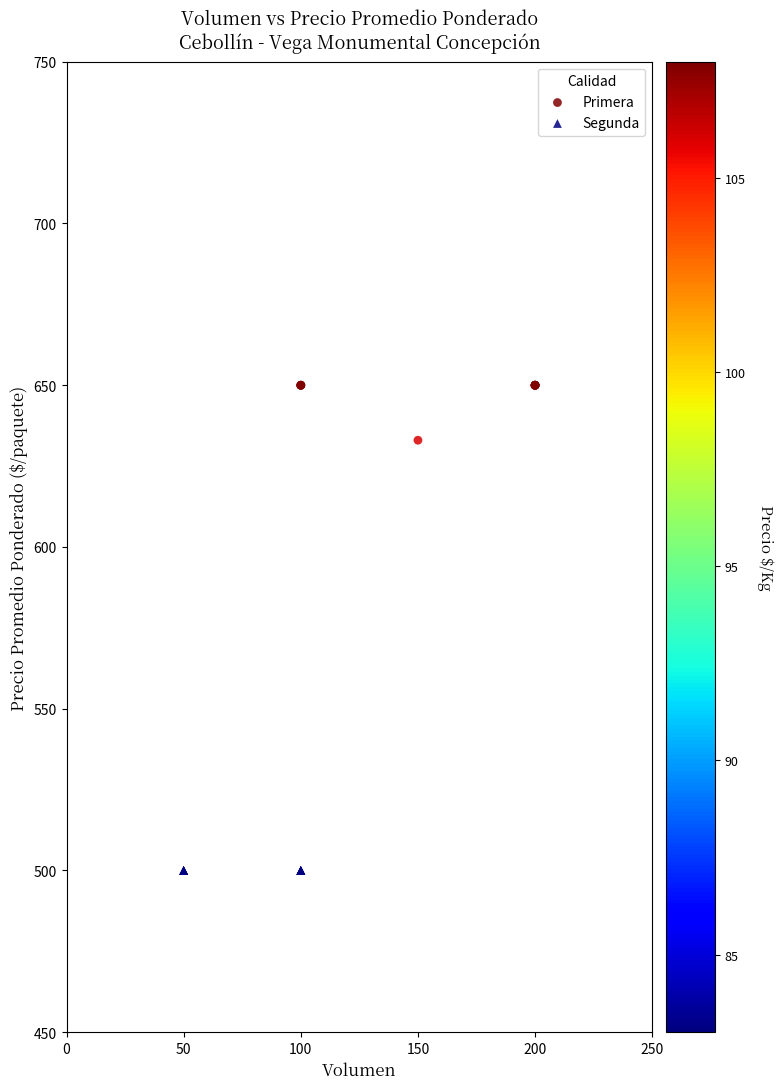

Which series reaches the minimum Y coordinate?

Segunda